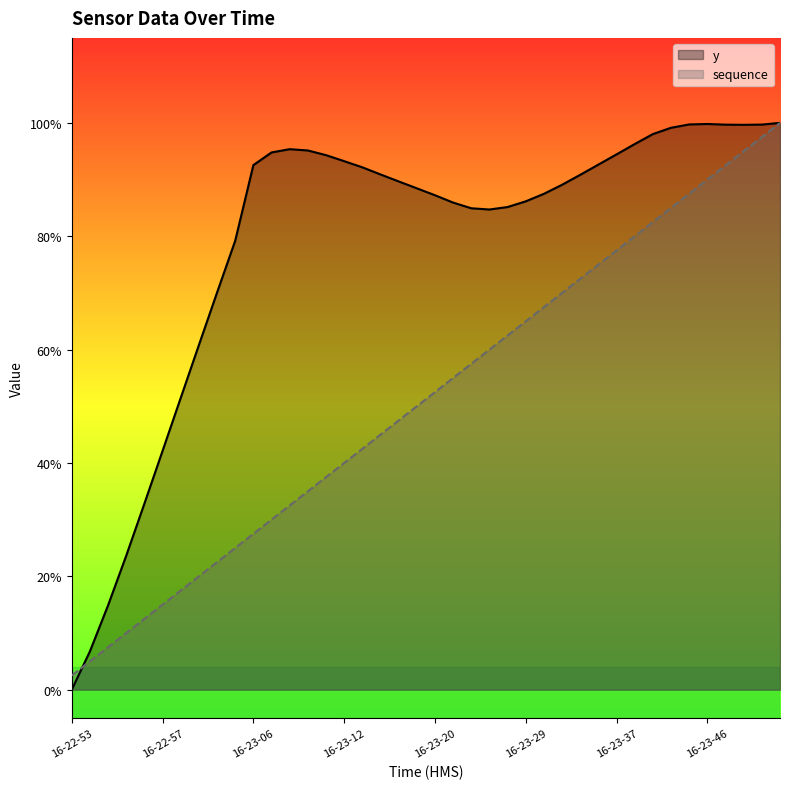

What is the difference between the maximum and minimum values in the y series?

1.0